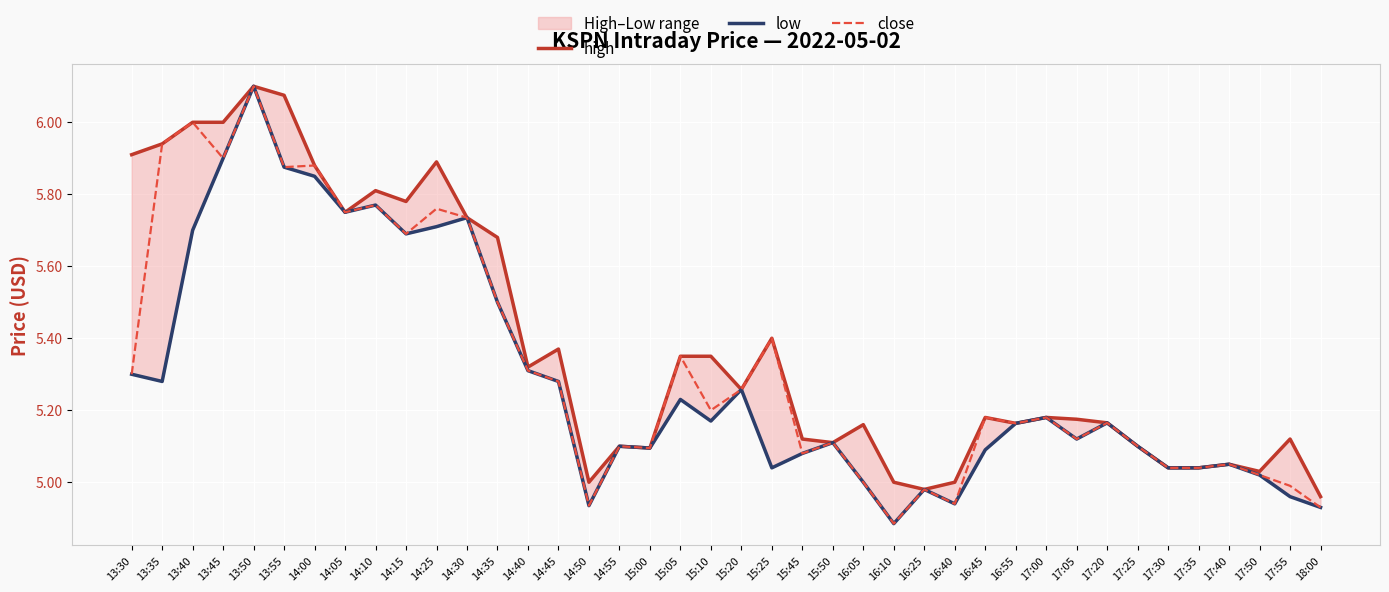

Which category has the highest value across all series?

13:50